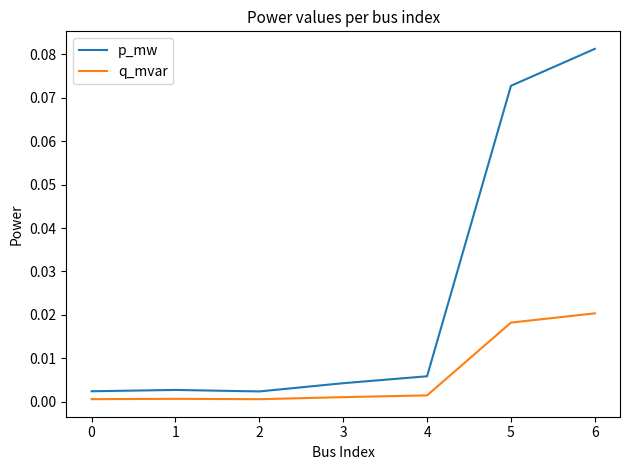

Which series has the largest range (max minus min)?

p_mw